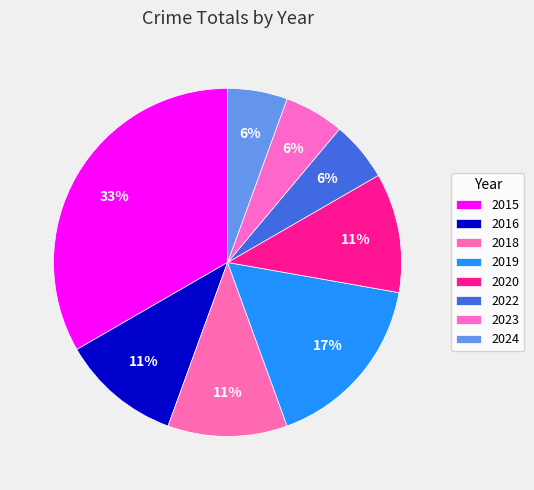

To the nearest percent, what is the combined percentage of 2023 and 2024?

11%